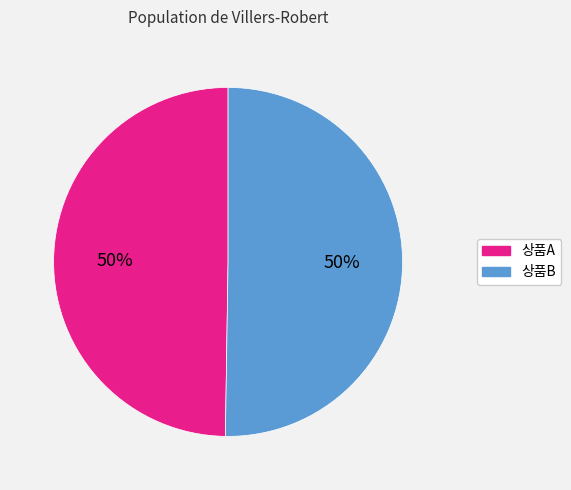

Count the number of slices in the pie.

2